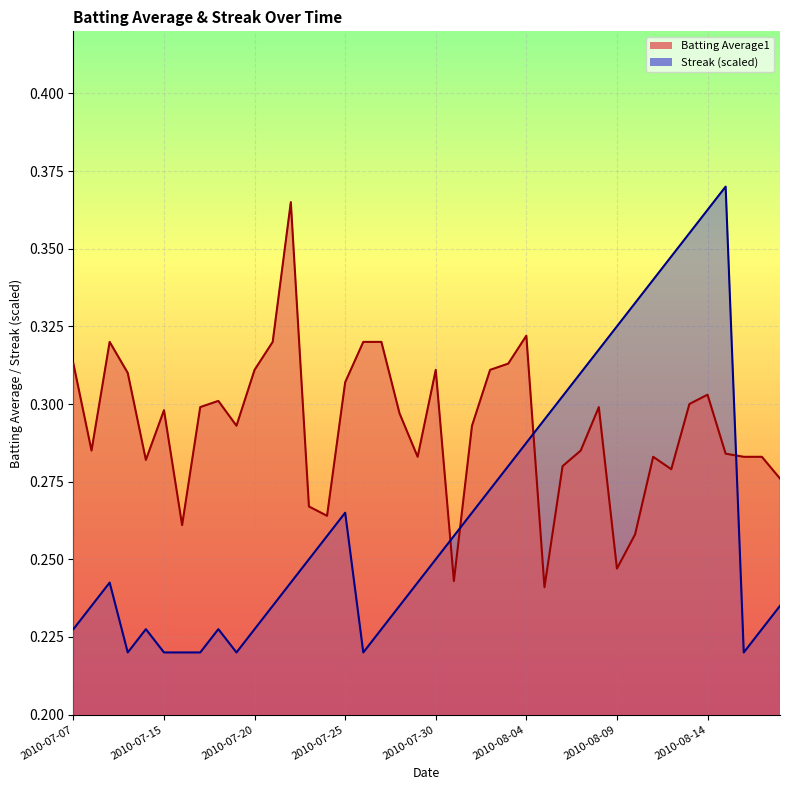

What is the label of the 30th point from the right?

2010-07-20